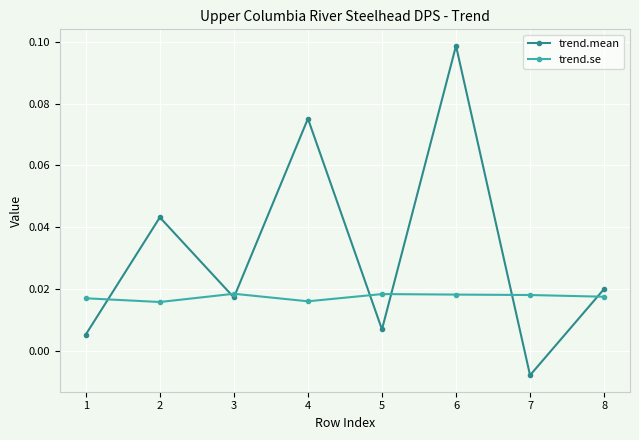

Is this an area chart (filled region under the line)?

No